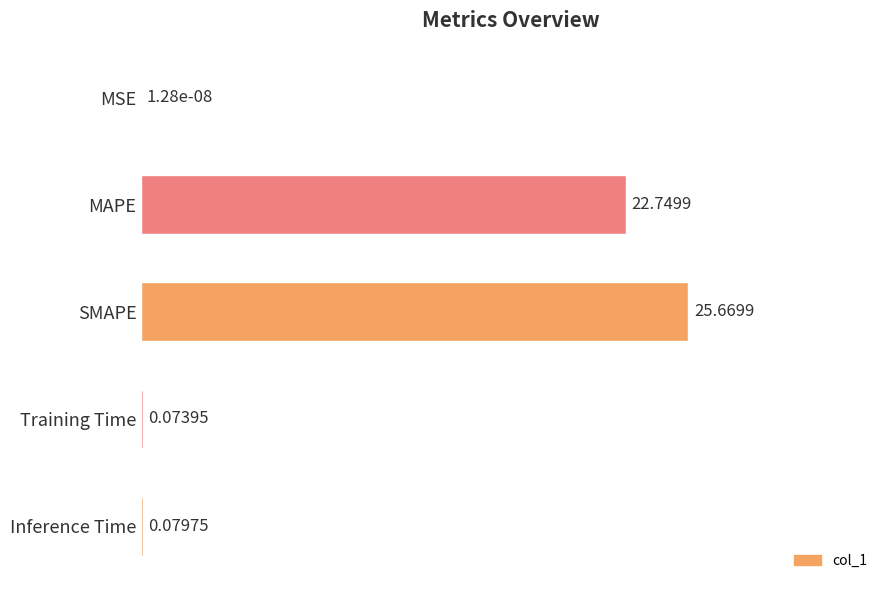

Does the chart contain stacked bars?

No